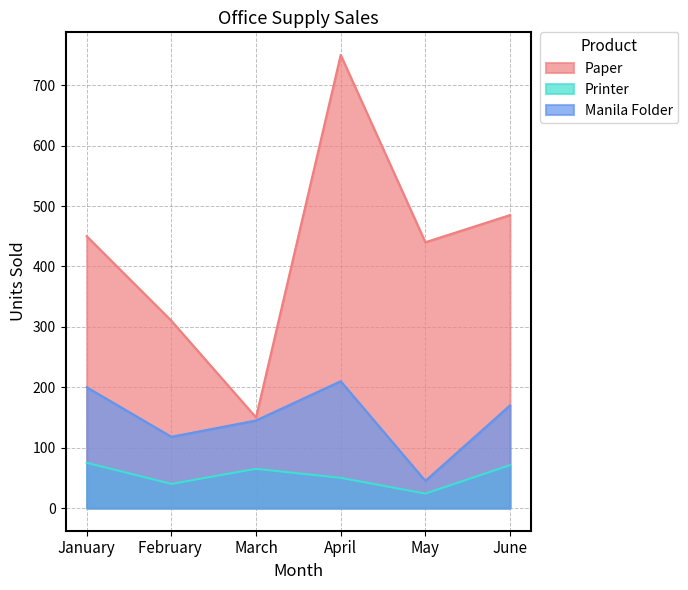

What is the difference between the Manila Folder values at February  and June?

52